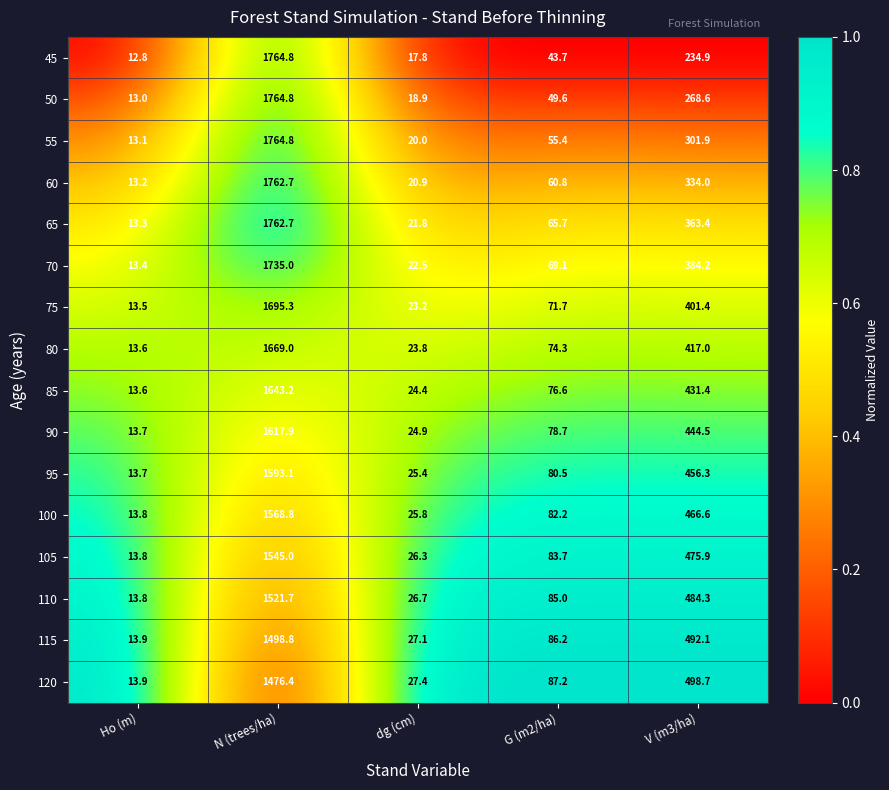

Is it true that 105 equals 2513.7 at N (trees/ha)?

False